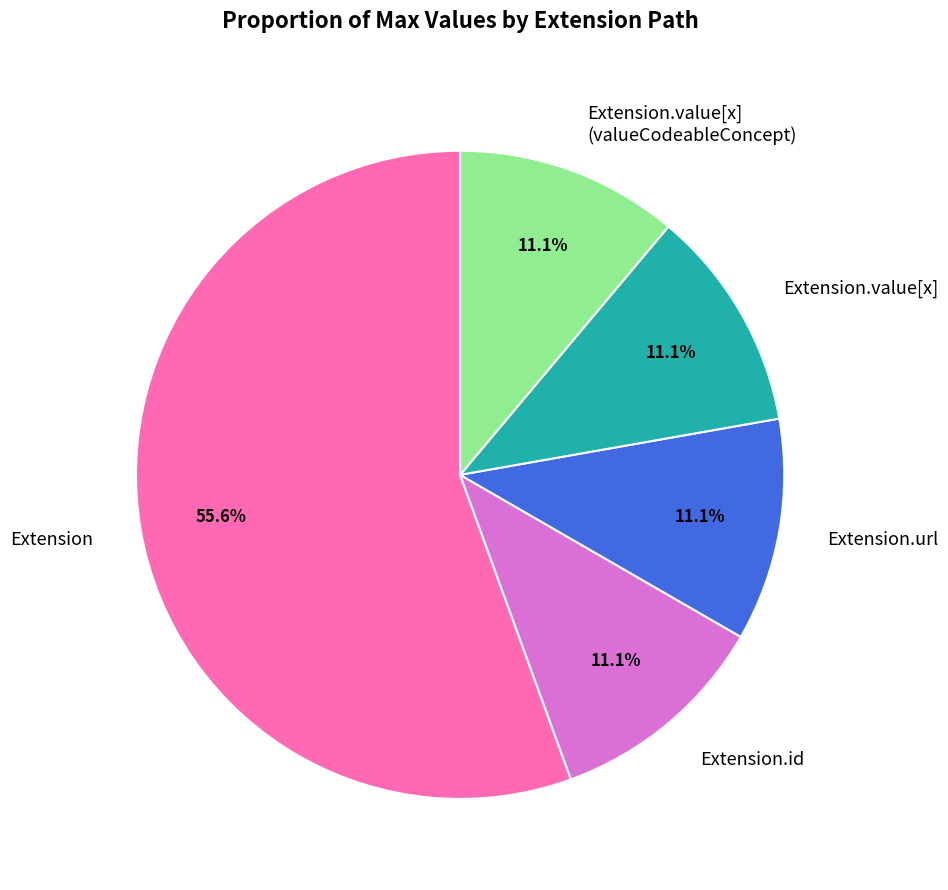

Between Extension and Extension.value[x], which is larger?

Extension